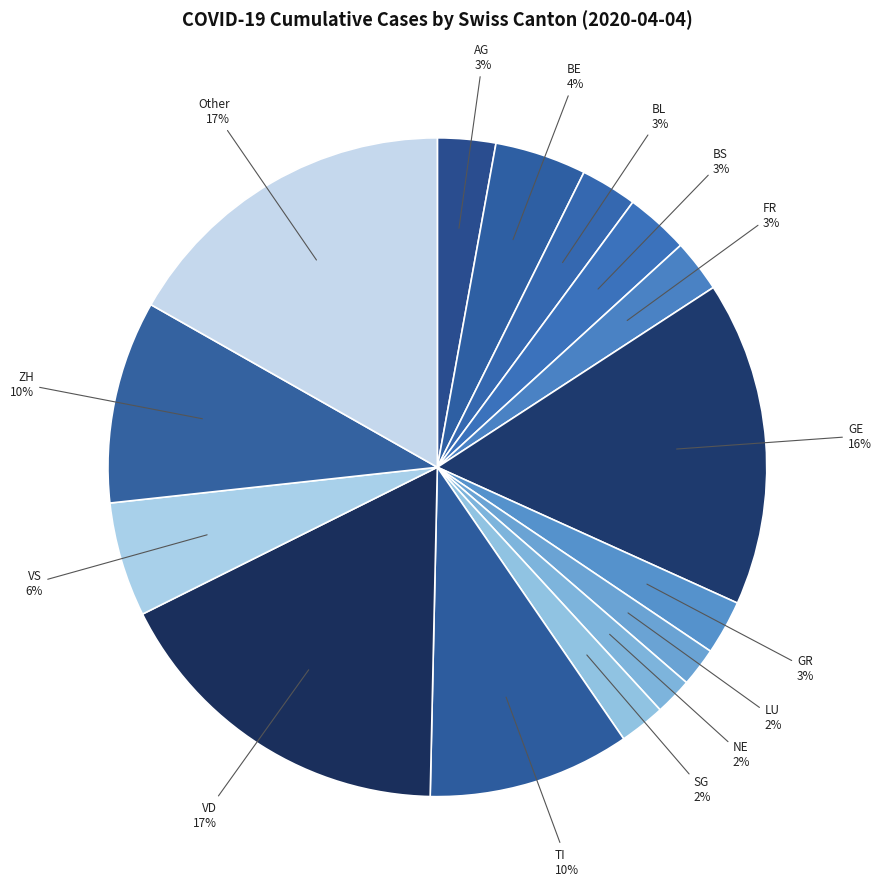

True or false: GE accounts for 16% of the total.

True